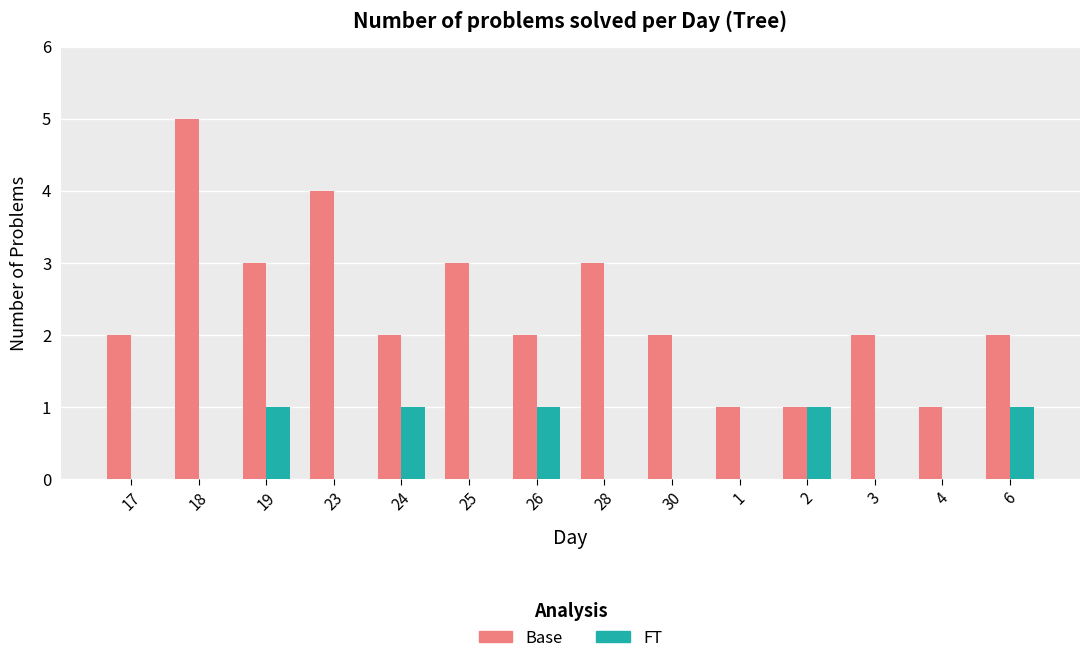

Reading right to left, extract all data points from this chart.

Base: 2	1	2	1	1	2	3	2	3	2	4	3	5	2
FT: 1	0	0	1	0	0	0	1	0	1	0	1	0	0